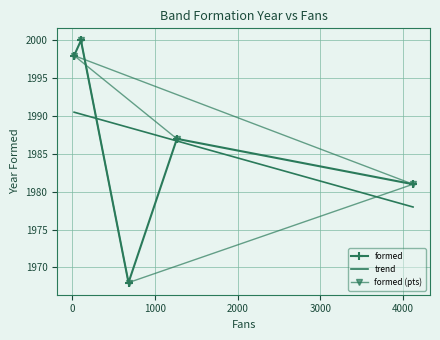

What is the value of the formed (pts) point at the 5th from the left?

1981